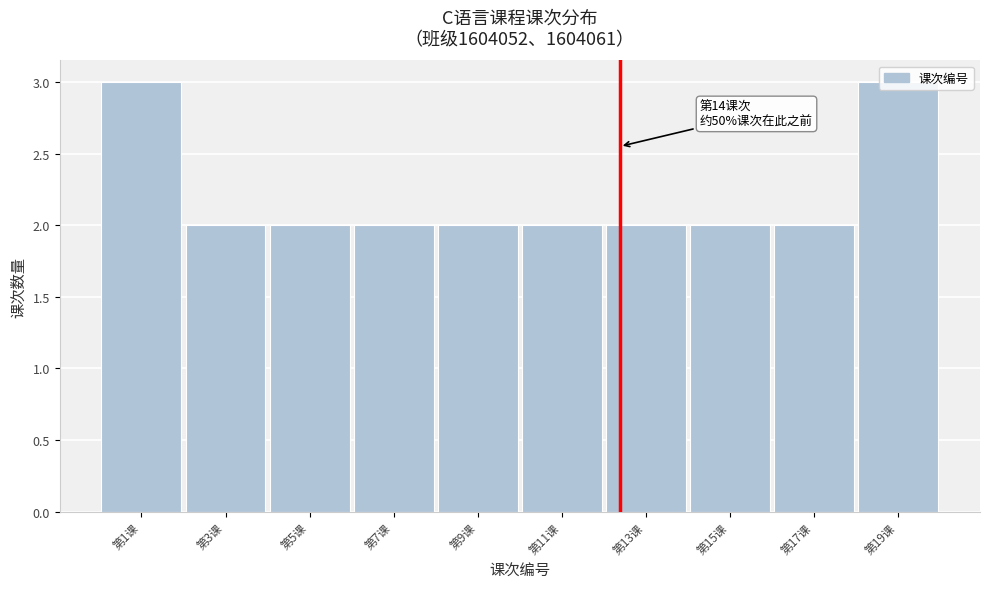

Is it true that the value at 第3课 is 0?

False